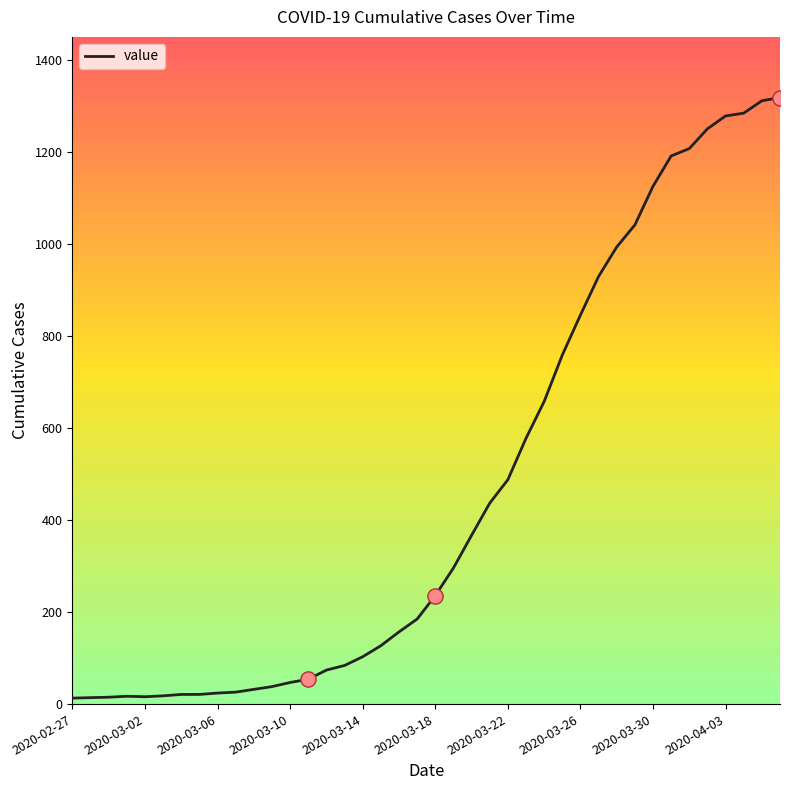

What is the greatest value displayed?

1319